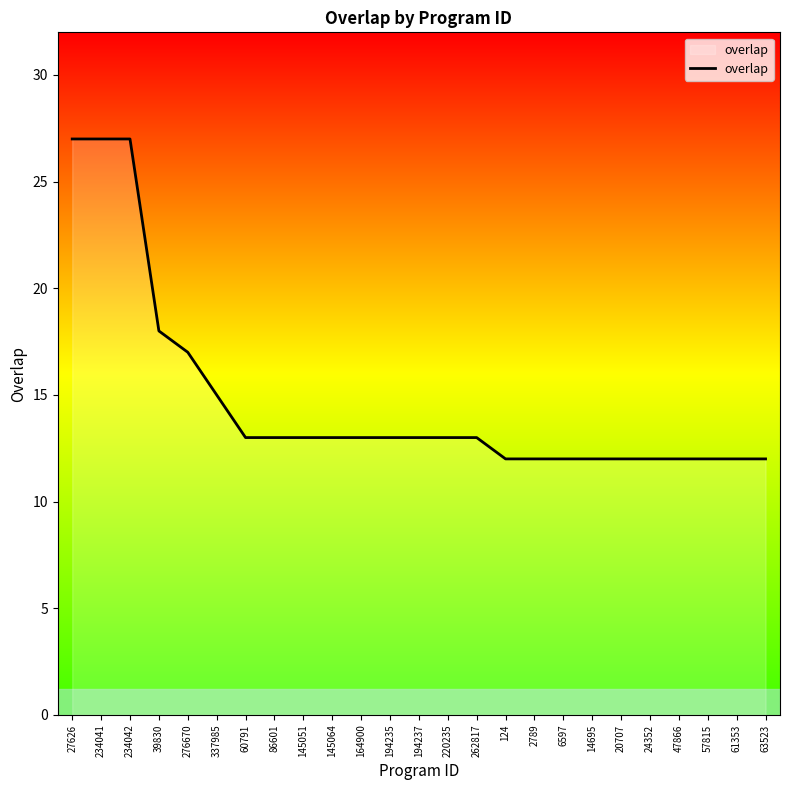

What position from the right is 337985?

20